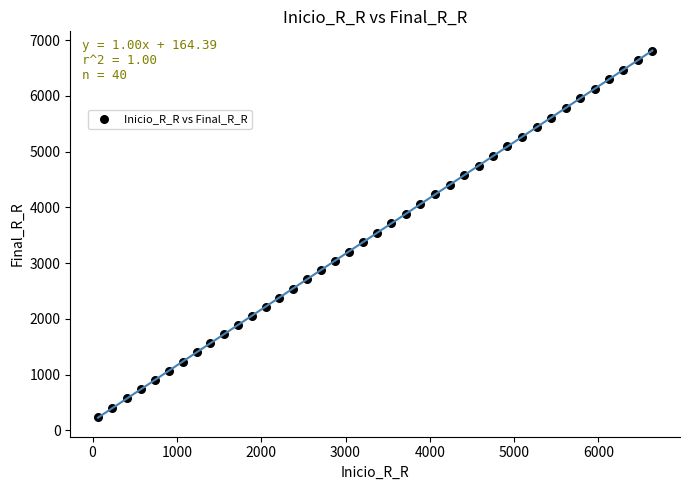

What is the range of X values (max minus min)?

6574